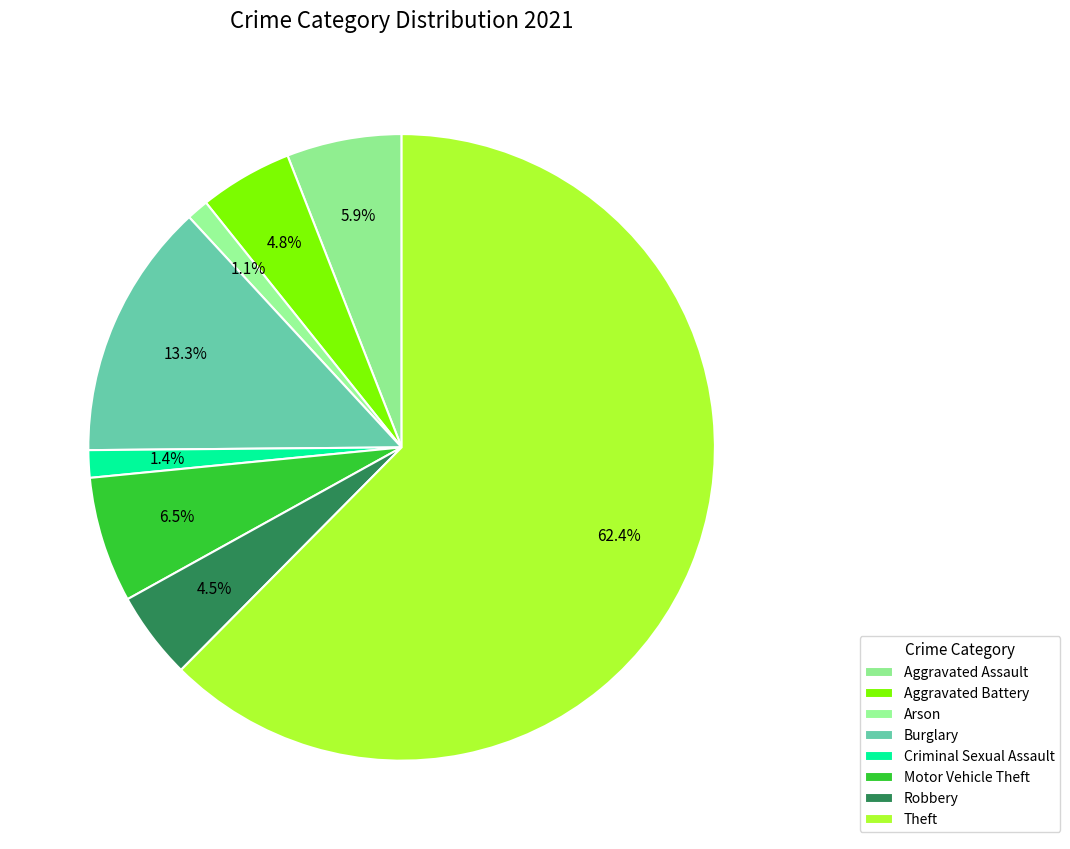

To the nearest percent, what percentage of the pie is Aggravated Assault?

6%